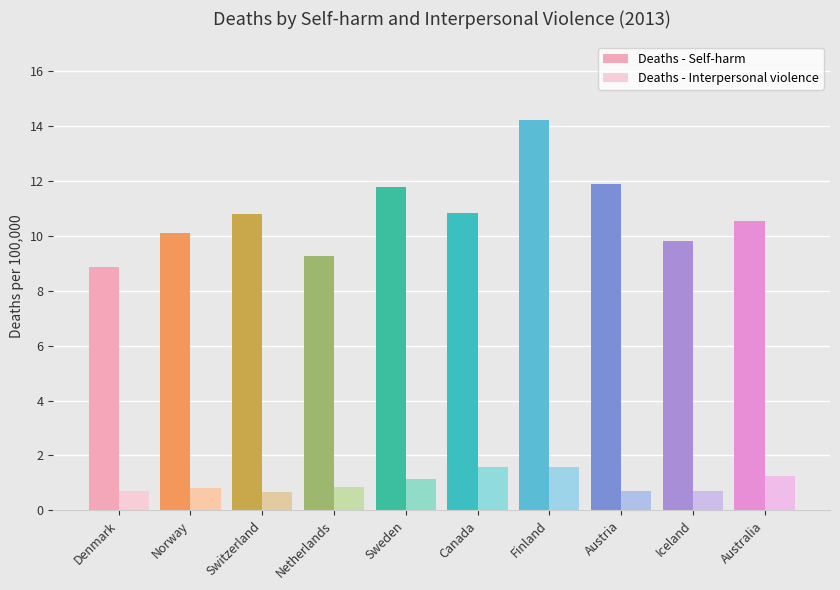

The value of Deaths - Self-harm at Austria is 11.9. True or false?

True